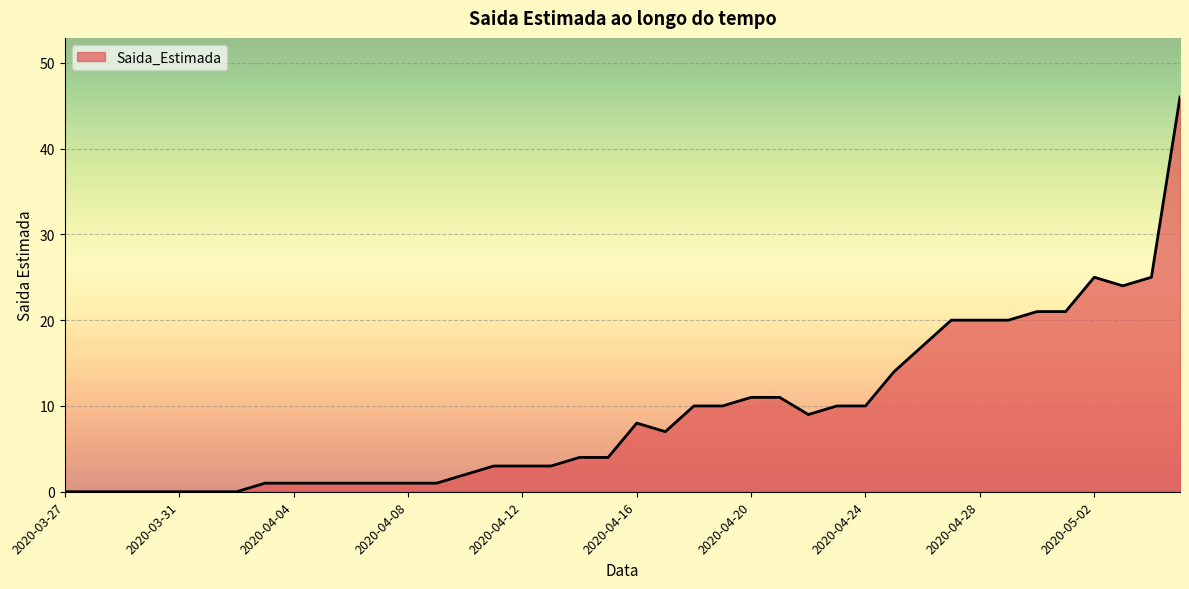

What is the maximum value shown in the chart?

46